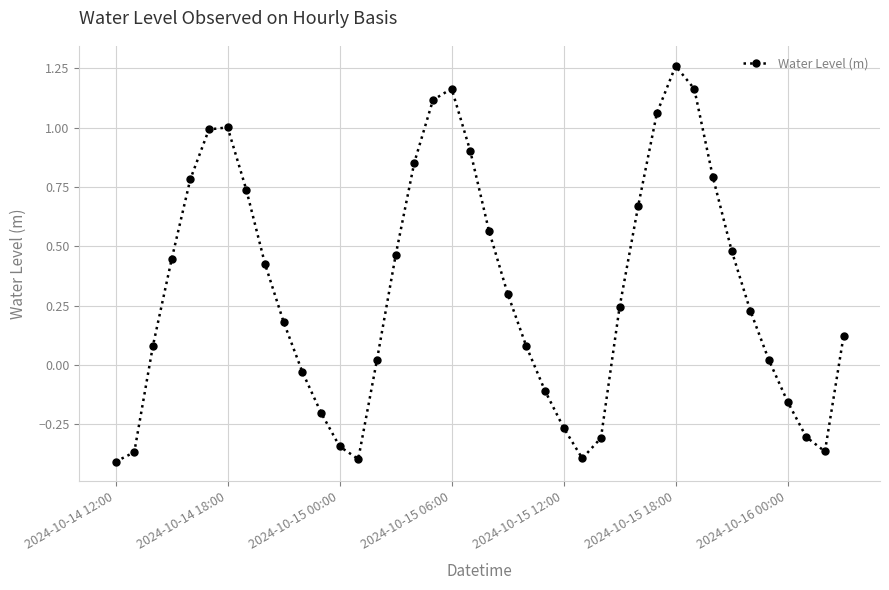

What is the sum of all values?

12.5